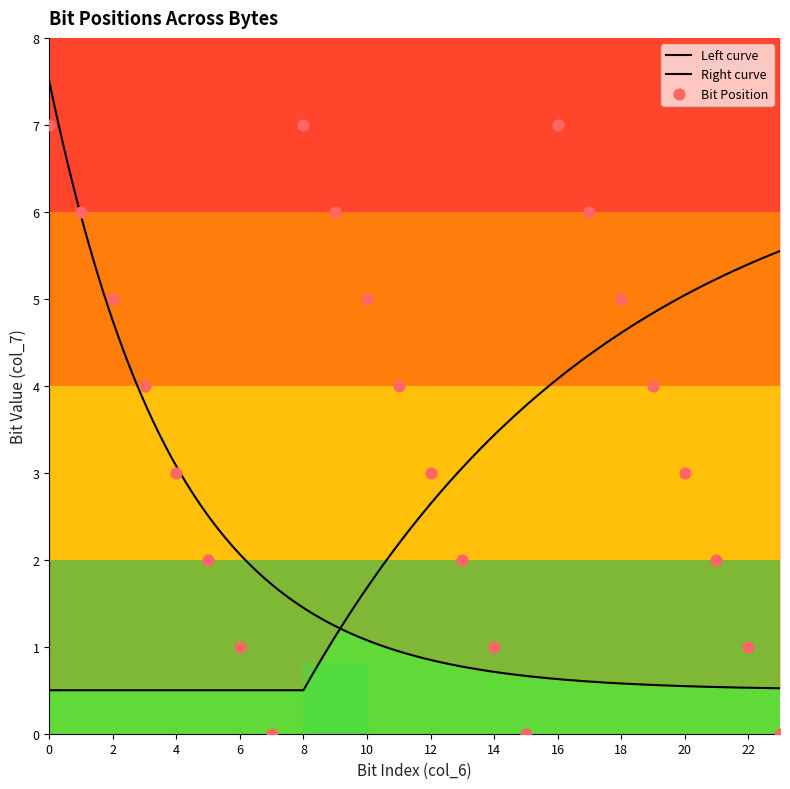

Which has a higher value, 6 or 13?

13